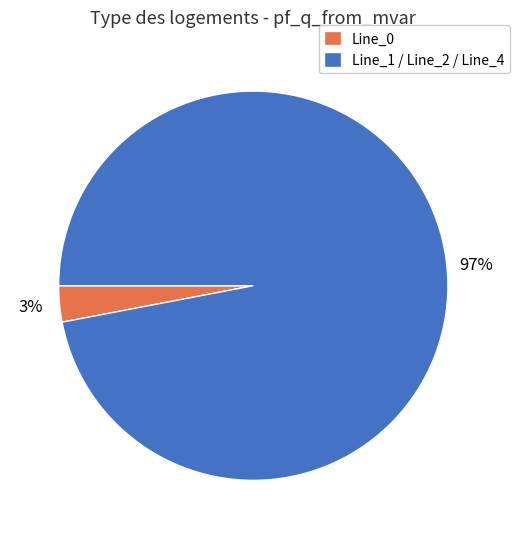

Rank the categories by value from highest to lowest.

Line_1 / Line_2 / Line_4, Line_0